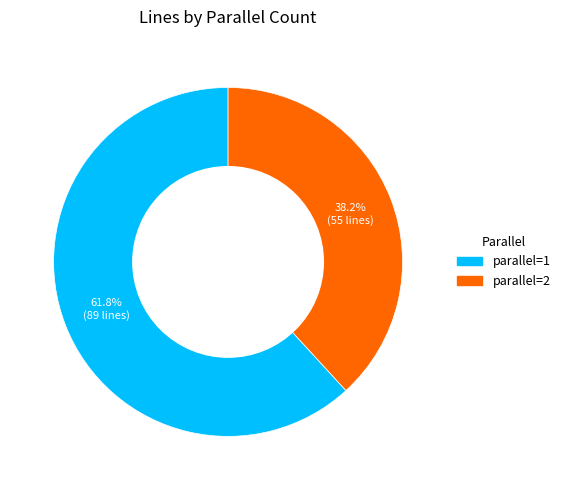

Is there a majority slice in this chart?

Yes